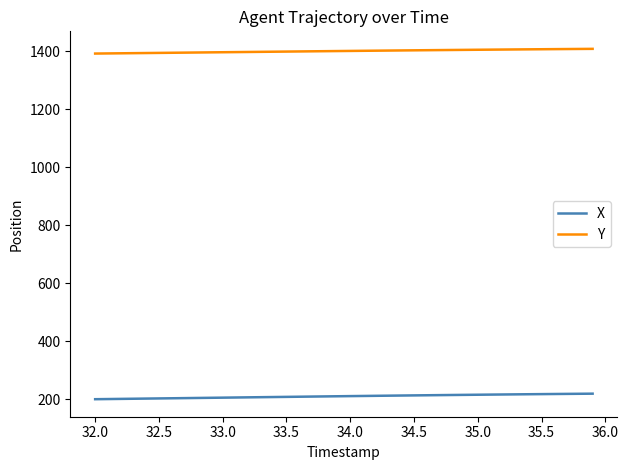

Rank the series by their maximum value, from highest to lowest.

Y, X